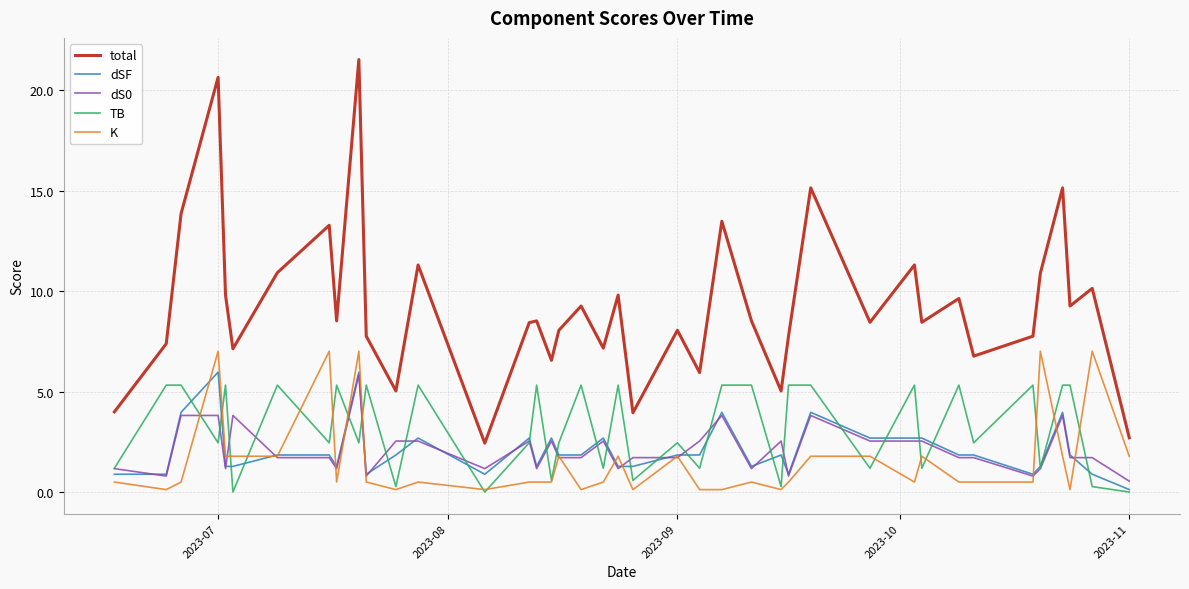

Which series has the largest total across all categories?

total